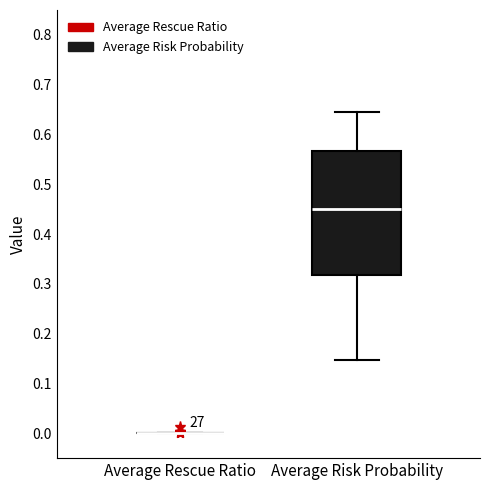

Reading left to right, transcribe this box plot: for each box, give where its median line is, the range the box spans, and where its two whiskers end, as read against the y-axis. The values are not printed on the chart, so give them approximately, as read against the axis.

Average Rescue Ratio: box collapsed to a line at 0.00, whiskers 0.00 to 0.00
Average Risk Probability: median 0.45, box 0.32 to 0.57, whiskers 0.15 to 0.64